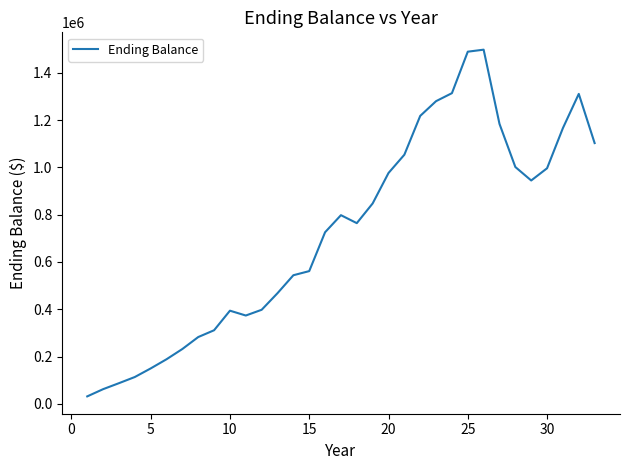

What is the maximum value shown in the chart?

1497362.9